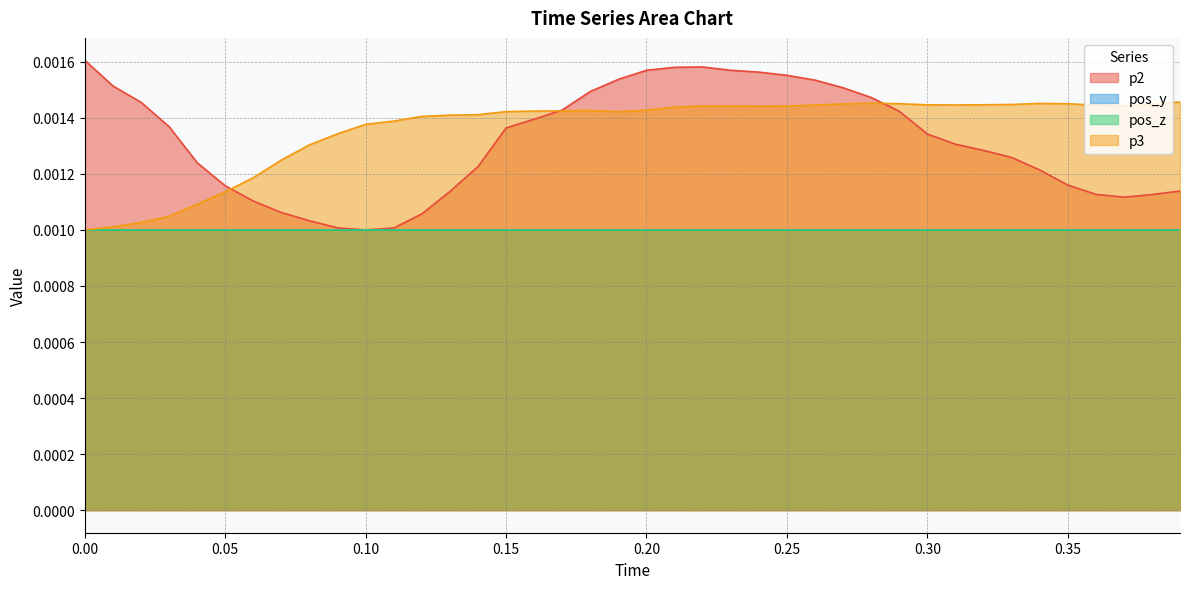

True or false: p2 has a value of 0.0 at 0.00.

True